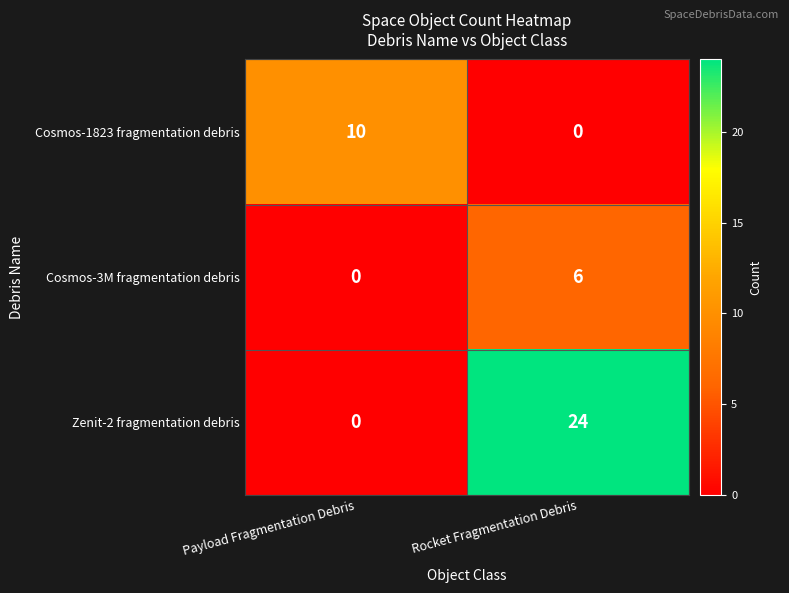

What is the total value across all series at Rocket Fragmentation Debris?

30